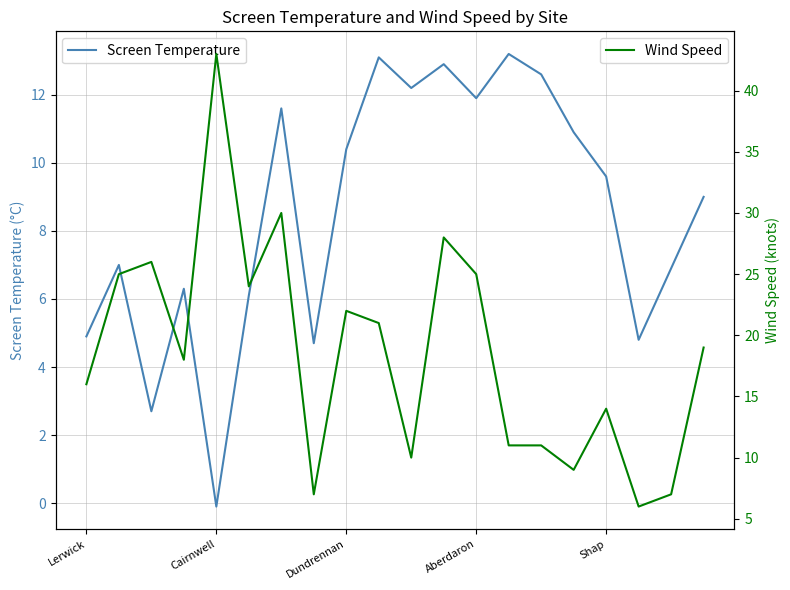

The value of Screen Temperature at Shap is 9.6. True or false?

True